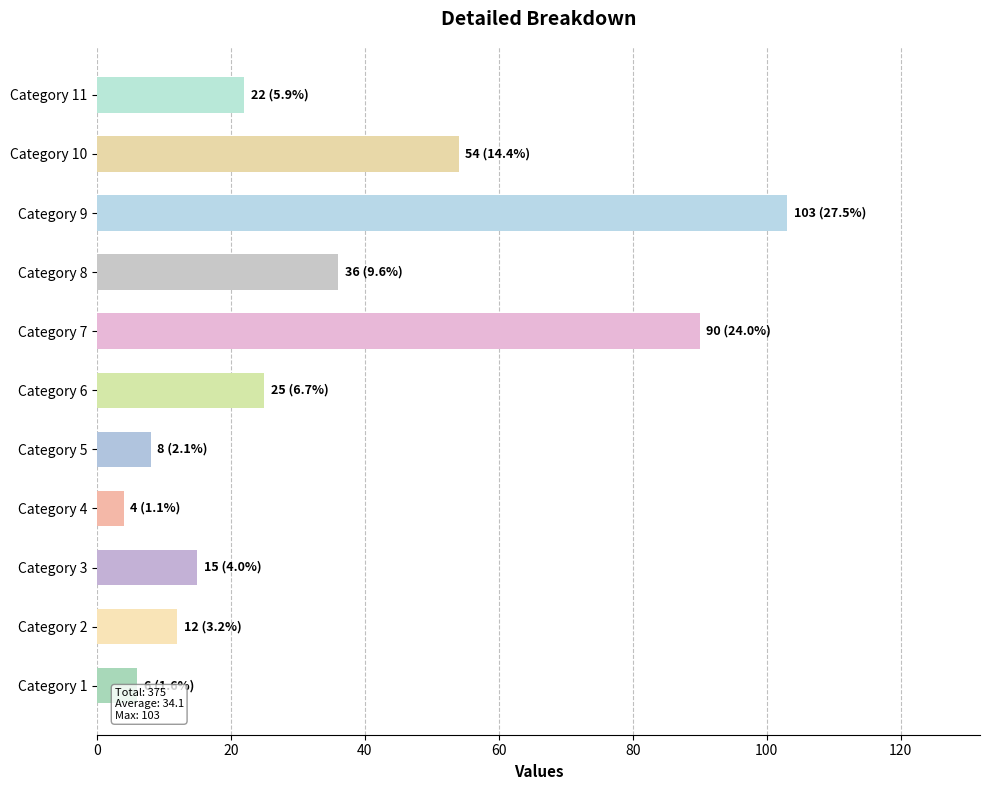

Rank the categories by value from lowest to highest.

Category 4, Category 1, Category 5, Category 2, Category 3, Category 11, Category 6, Category 8, Category 10, Category 7, Category 9